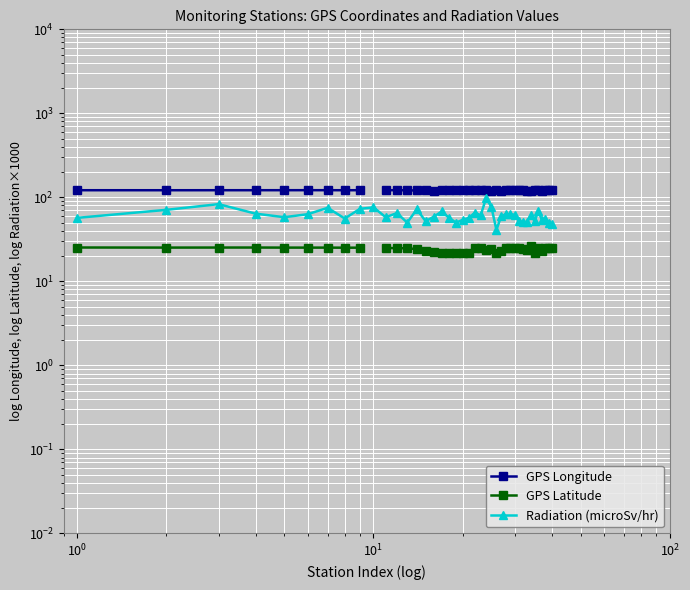

How many interior local peaks does the GPS Longitude series have?

11